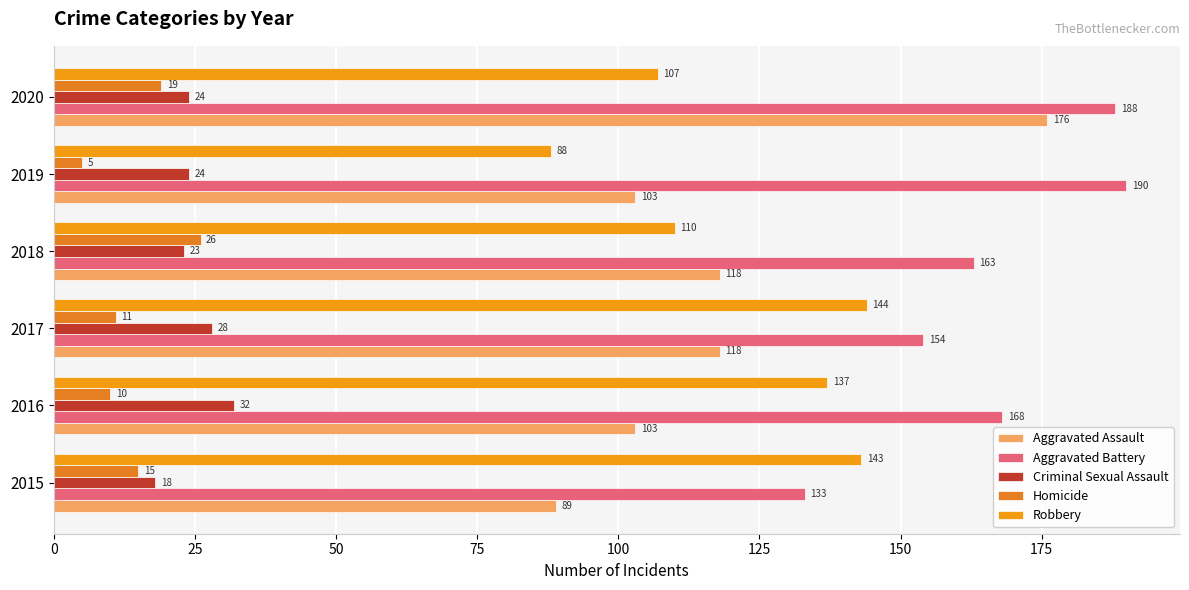

Where is Aggravated Battery nearest to the value 161?

2018